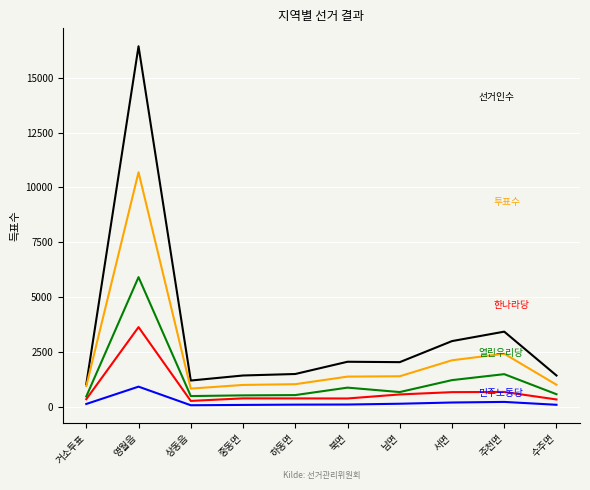

How many lines are shown in the chart?

5